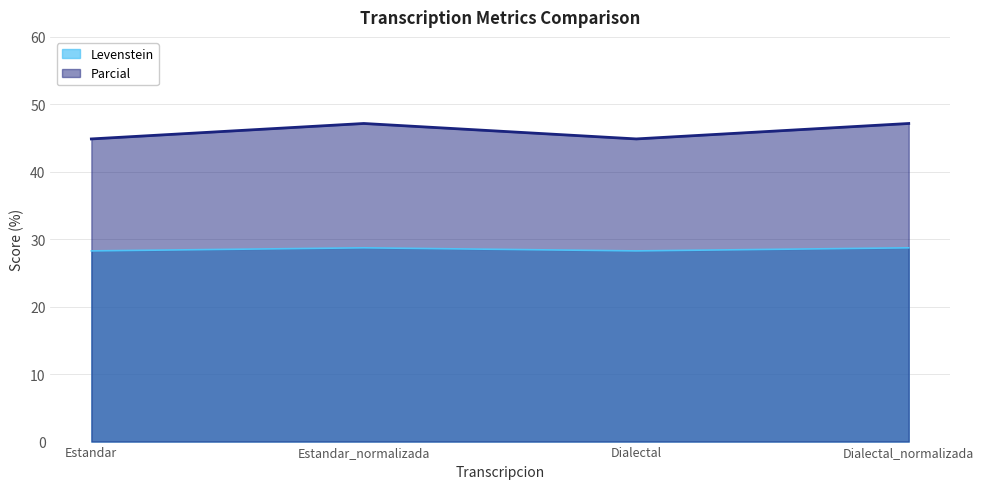

At how many categories does at least one series exceed 41?

4